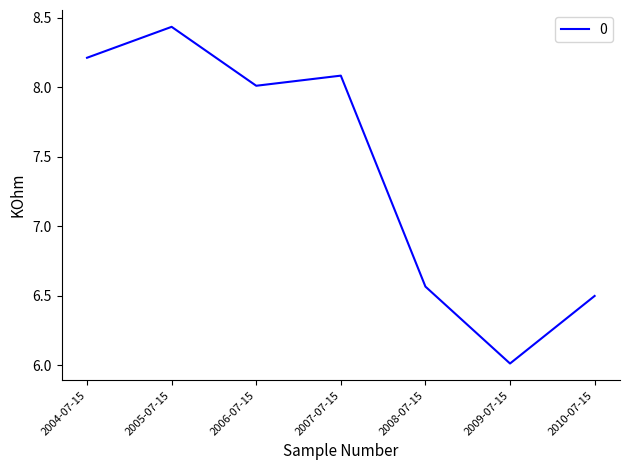

Read the value at 2007-07-15.

8.1